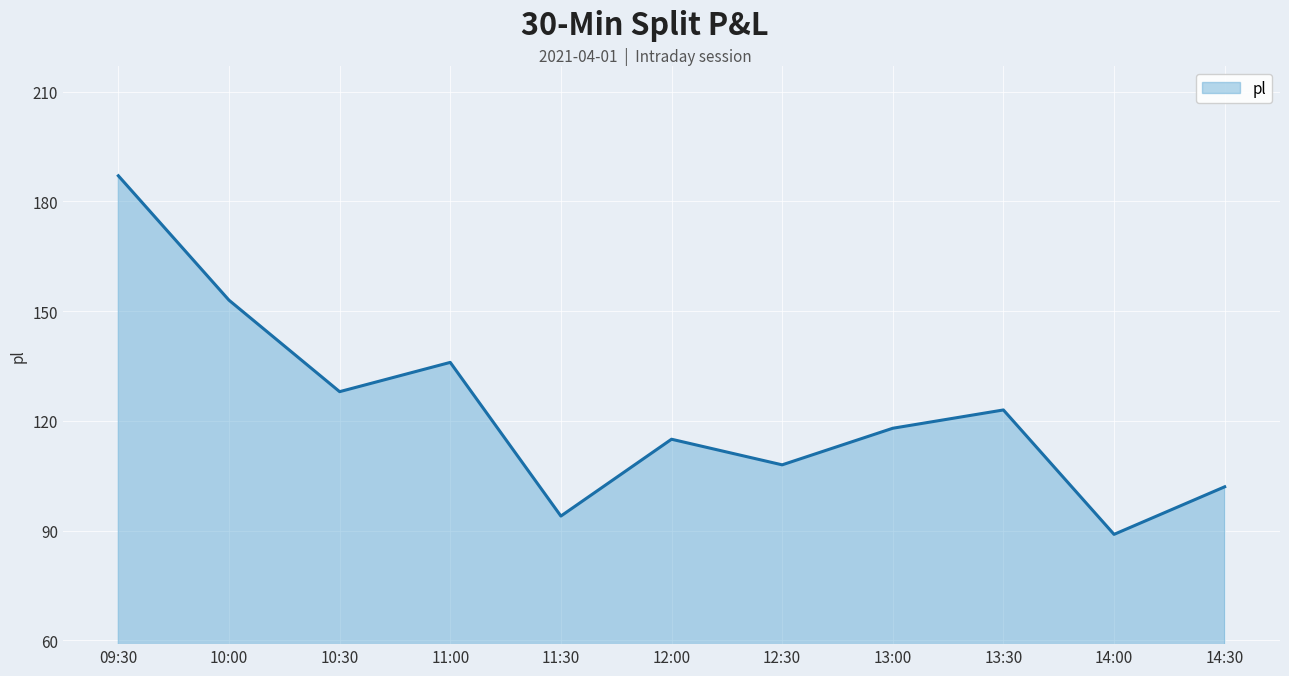

Is it true that the value at 13:00 is 118?

True